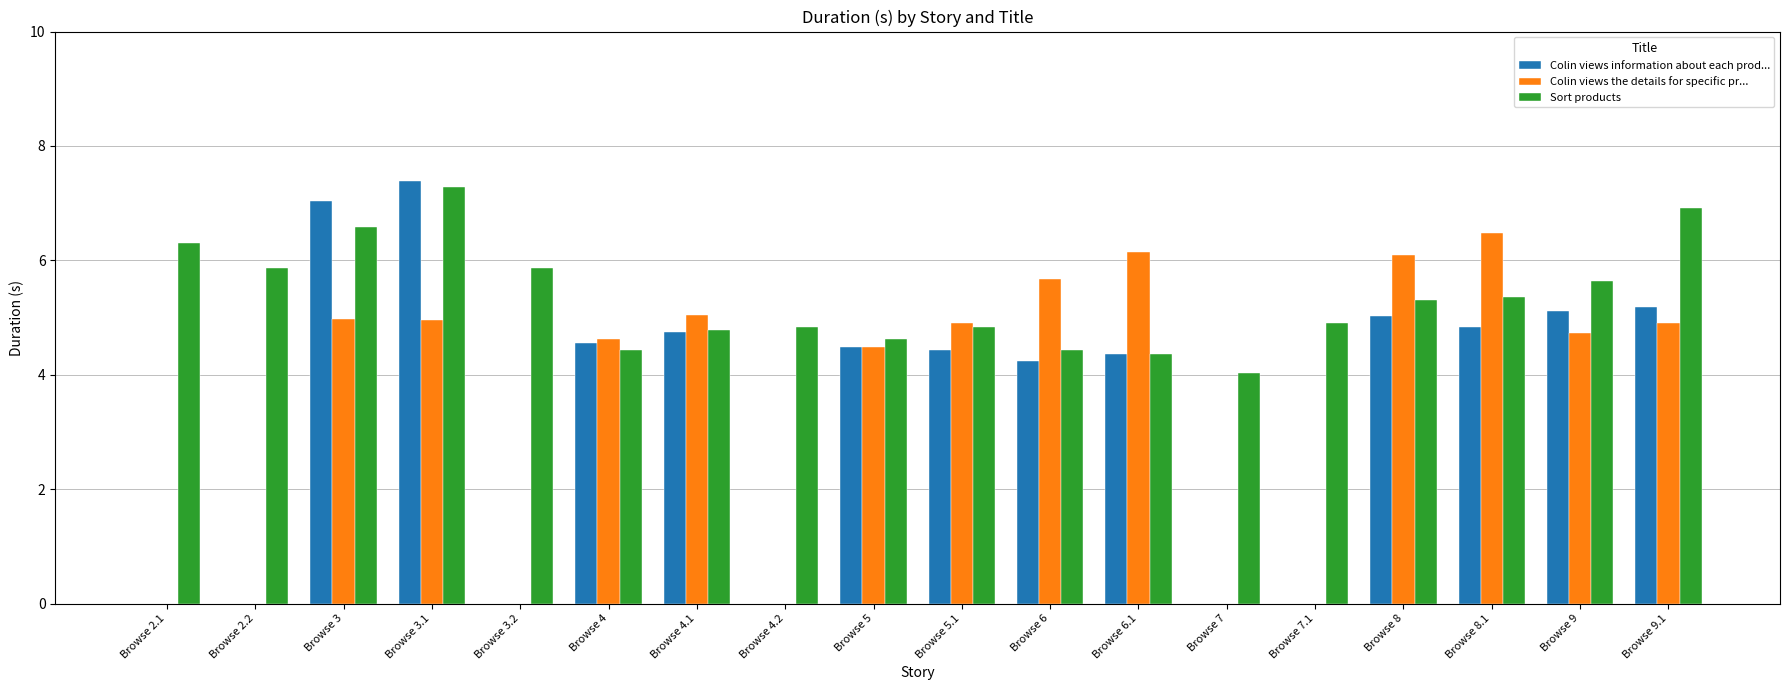

Is it true that Sort products equals 3.6 at Browse 9?

False